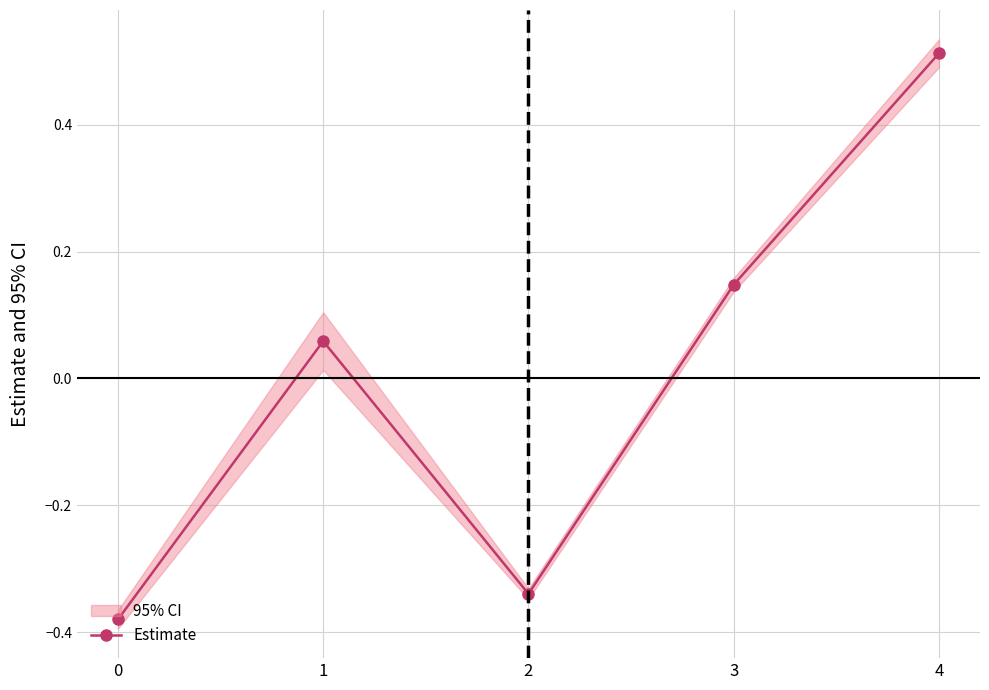

Which category has the highest value across all series?

4